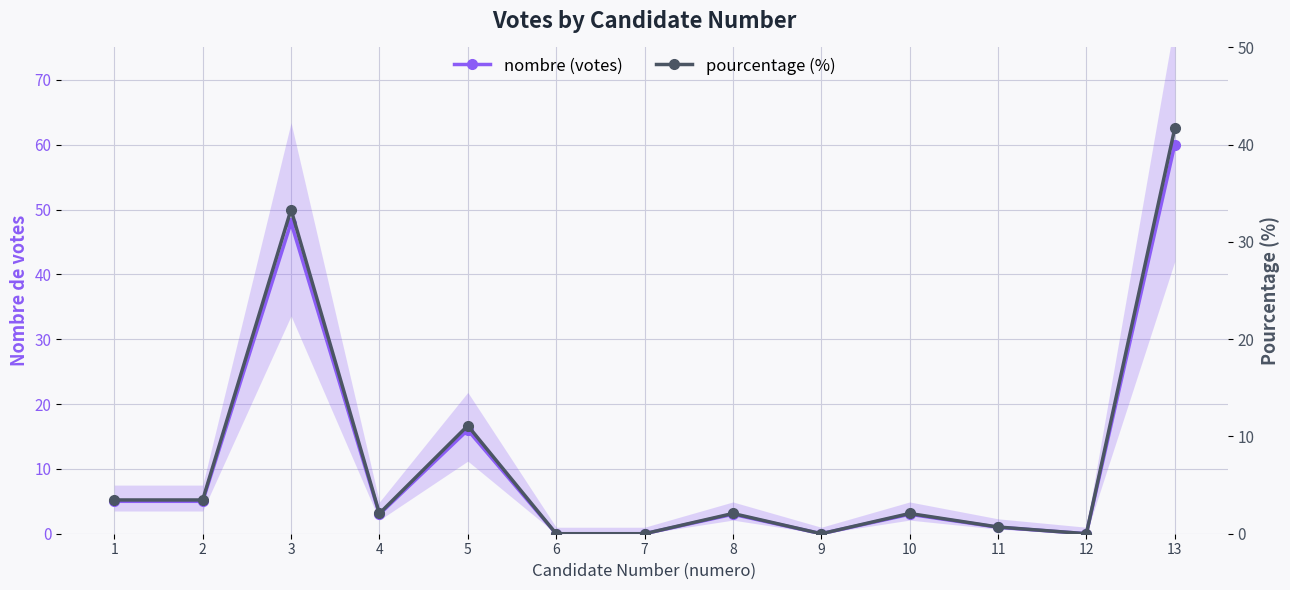

Reading left to right, list all the values displayed in this chart.

nombre (votes): 5.0	5.0	48.0	3.0	16.0	0.0	0.0	3.0	0.0	3.0	1.0	0.0	60.0
pourcentage (%): 3.5	3.5	33.3	2.1	11.1	0.0	0.0	2.1	0.0	2.1	0.7	0.0	41.7